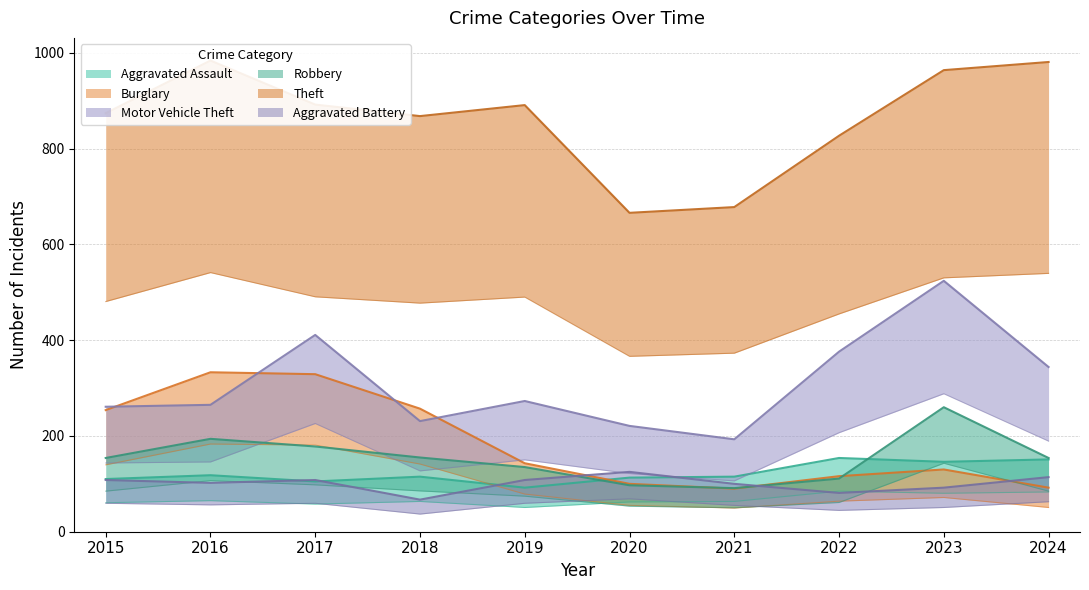

True or false: Burglary has a value of 221.6 at 2016.

False